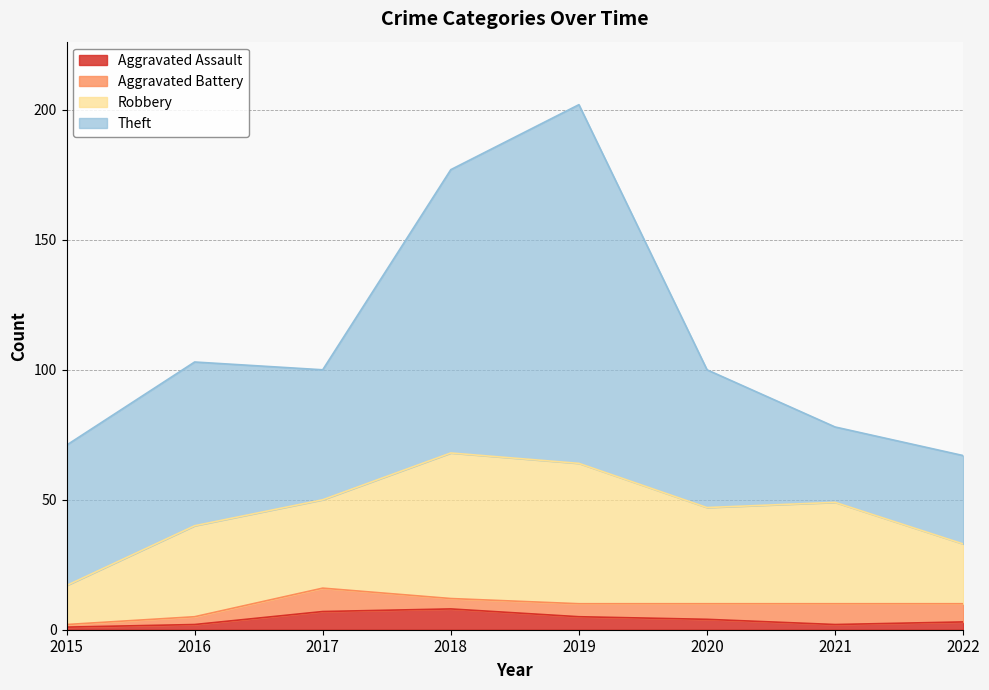

True or false: Aggravated Battery and Robbery intersect in this chart.

False